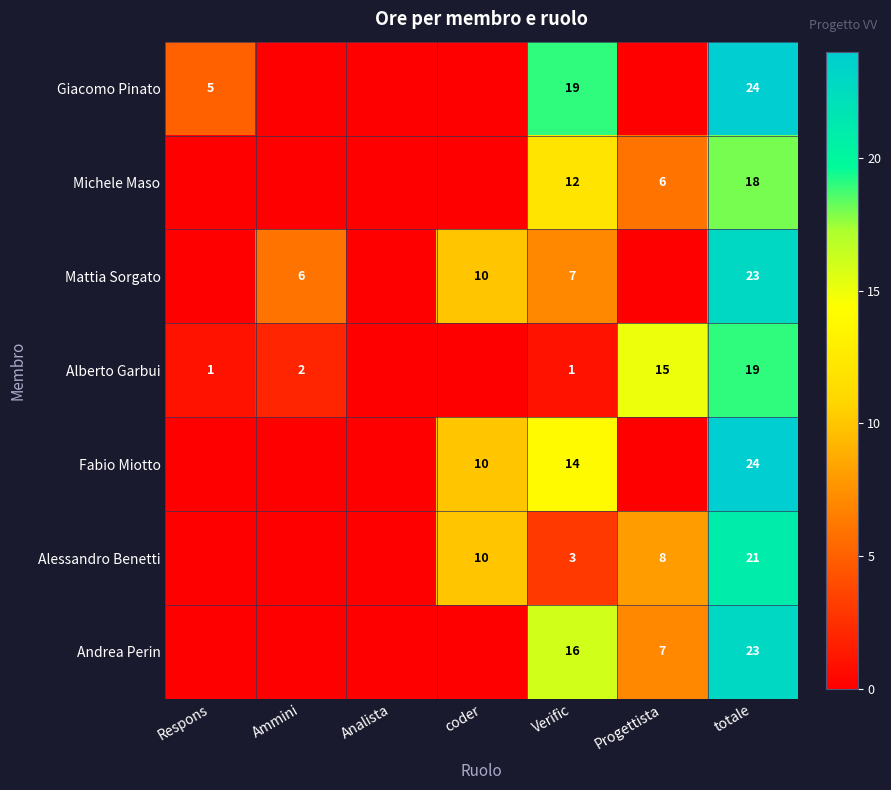

True or false: Michele Maso has a value of 32 at totale.

False